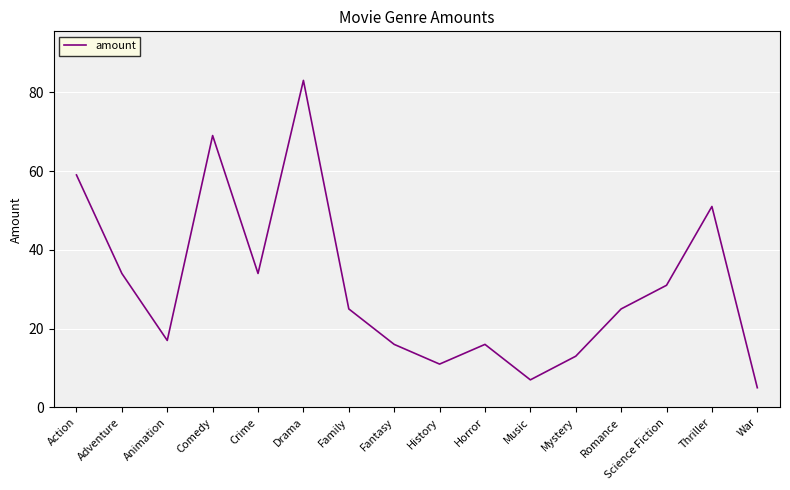

Reading right to left, transcribe all the data shown in this chart.

War=5	Thriller=51	Science Fiction=31	Romance=25	Mystery=13	Music=7	Horror=16	History=11	Fantasy=16	Family=25	Drama=83	Crime=34	Comedy=69	Animation=17	Adventure=34	Action=59